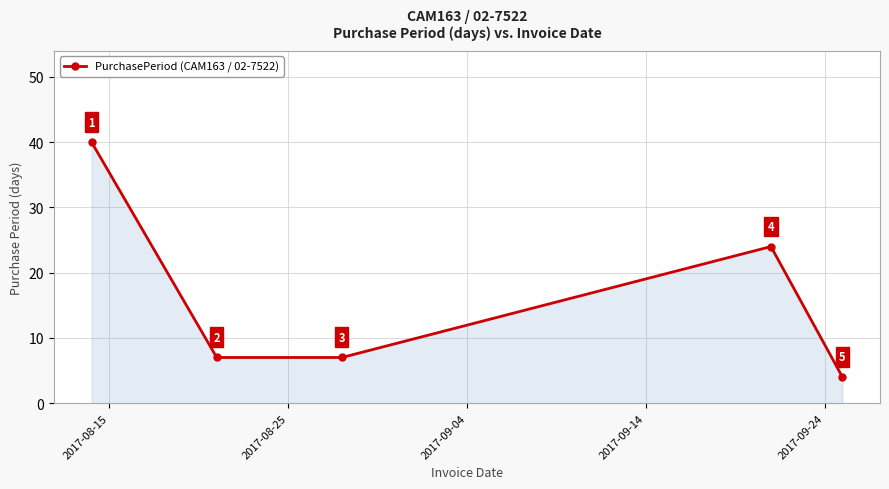

True or false: the data has more than 2 interior local peaks.

False